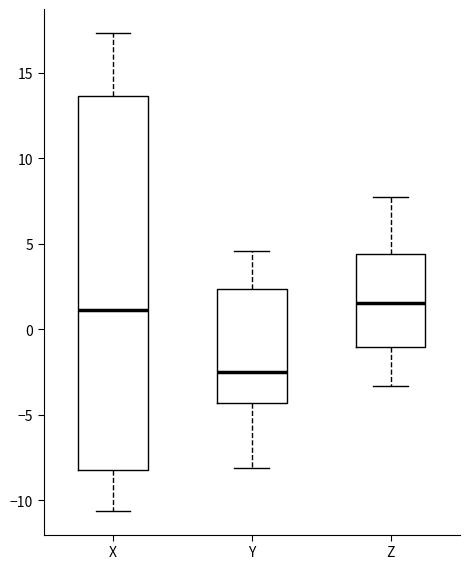

Reading left to right, read every box against the y-axis: the position of its median line, the range the box covers, and the ends of its whiskers. The values are not printed on the chart, so give them approximately, as read against the axis.

X: median 1.0, box -8.0 to 13.5, whiskers -10.5 to 17.5
Y: median -2.5, box -4.5 to 2.5, whiskers -8.0 to 4.5
Z: median 1.5, box -1.0 to 4.5, whiskers -3.5 to 7.5